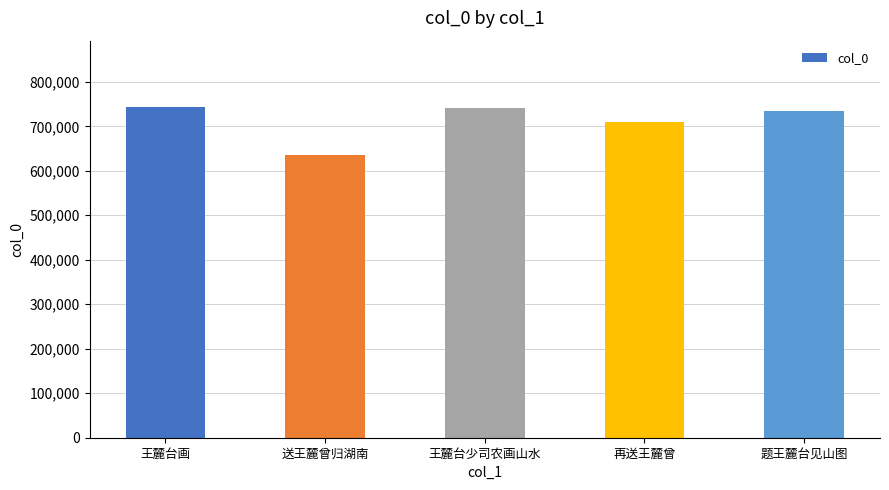

What is the maximum value shown in the chart?

743767